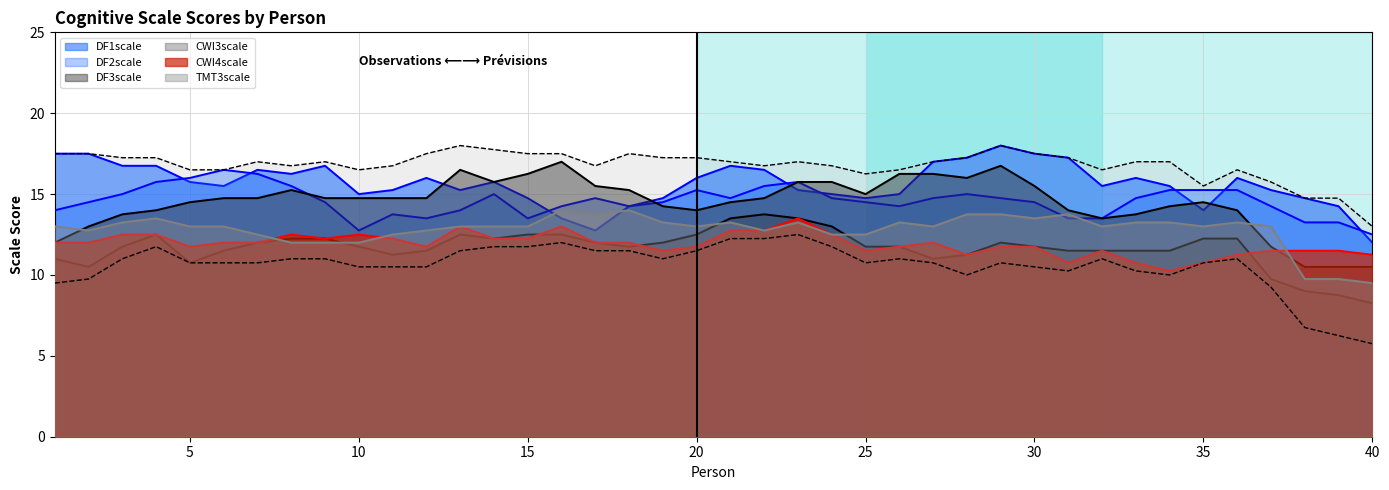

True or false: DF3scale has more than 2 points higher than both neighbors.

True